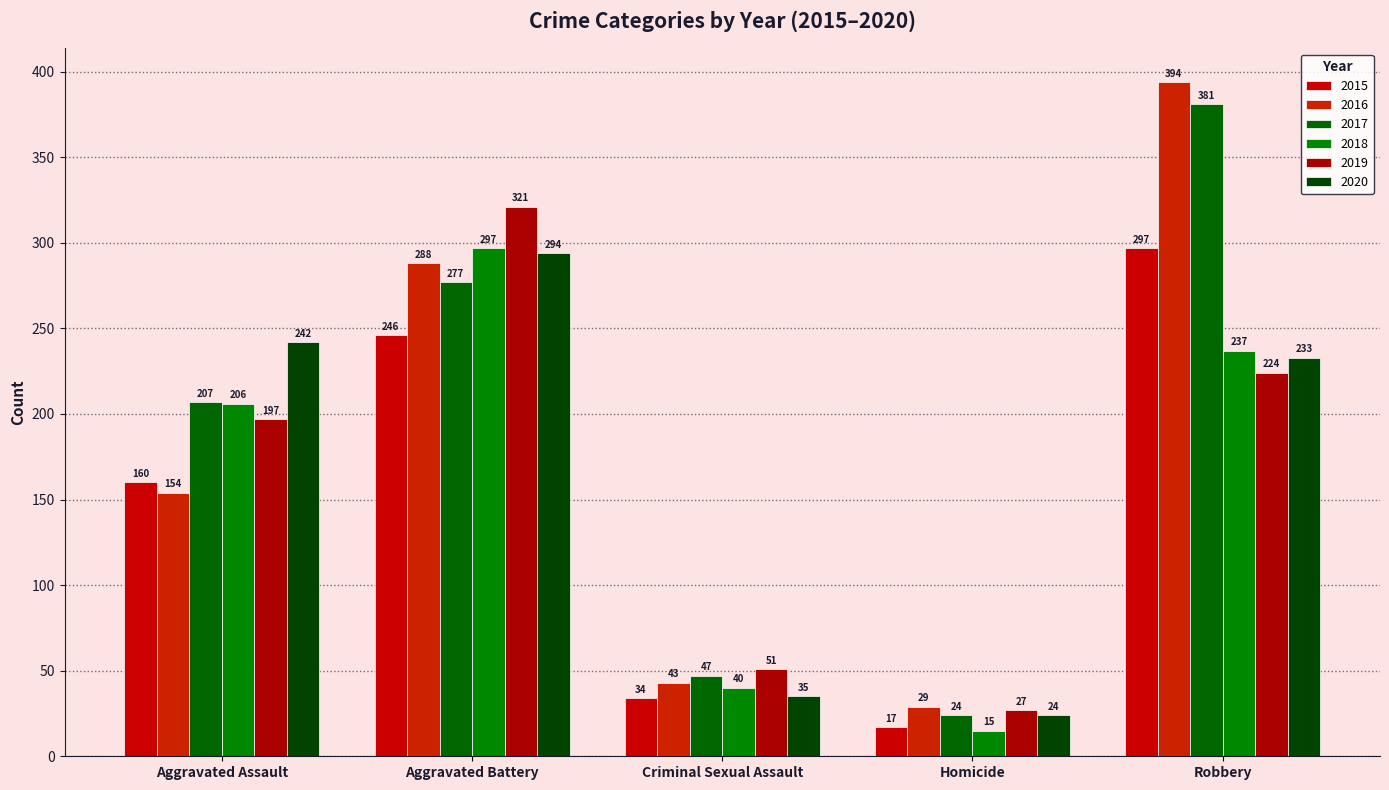

What is the value of the 2019 bar at the 2nd from the left?

321